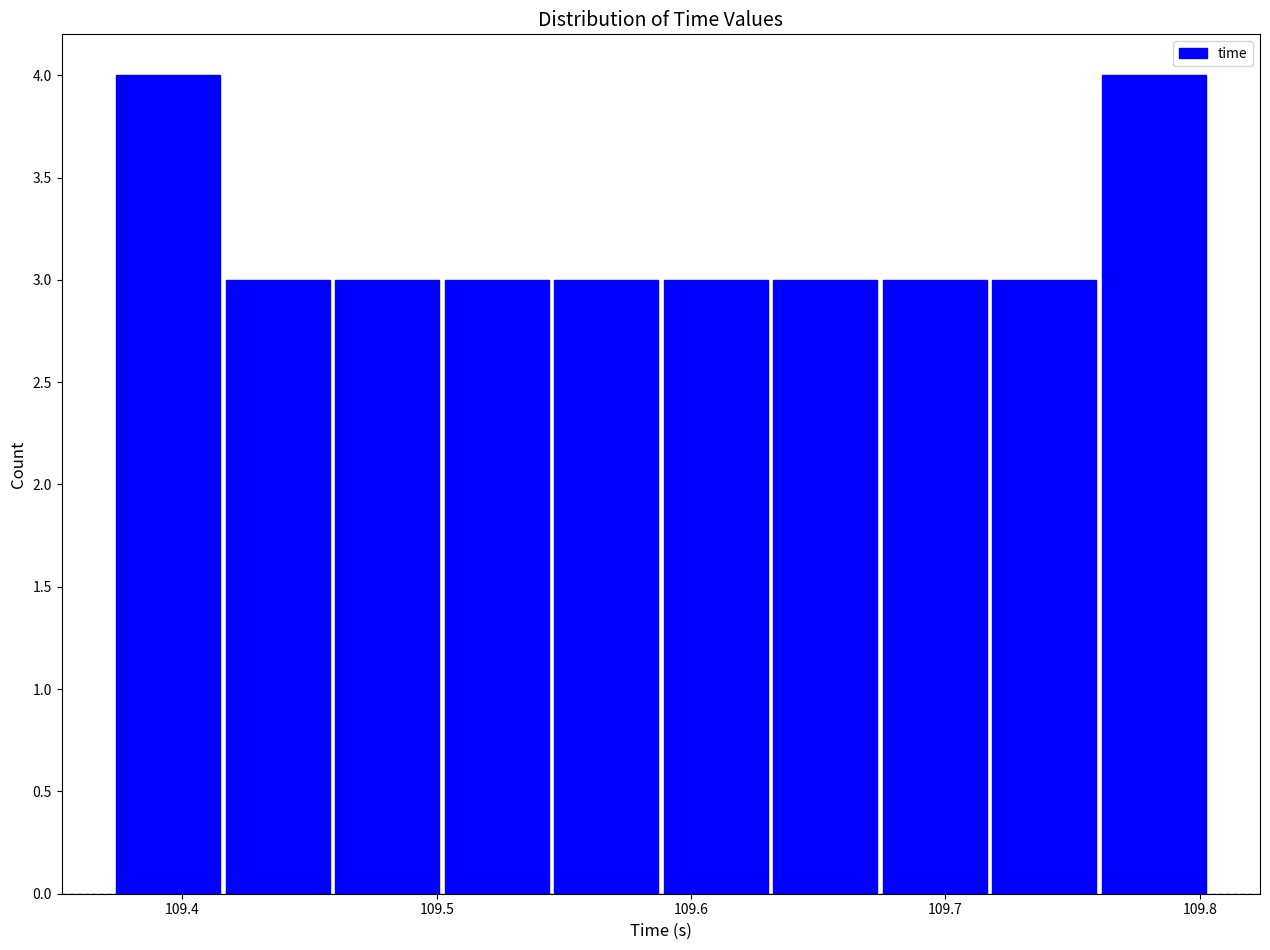

Reading left to right, transcribe this chart: for each bar, give the range it covers on the x-axis and its height. Neither the bar edges nor the heights are printed on the chart, so give them approximately, as read against the axes.

109.37 to 109.42: 4
109.42 to 109.46: 3
109.46 to 109.50: 3
109.50 to 109.55: 3
109.55 to 109.59: 3
109.59 to 109.63: 3
109.63 to 109.67: 3
109.67 to 109.72: 3
109.72 to 109.76: 3
109.76 to 109.80: 4